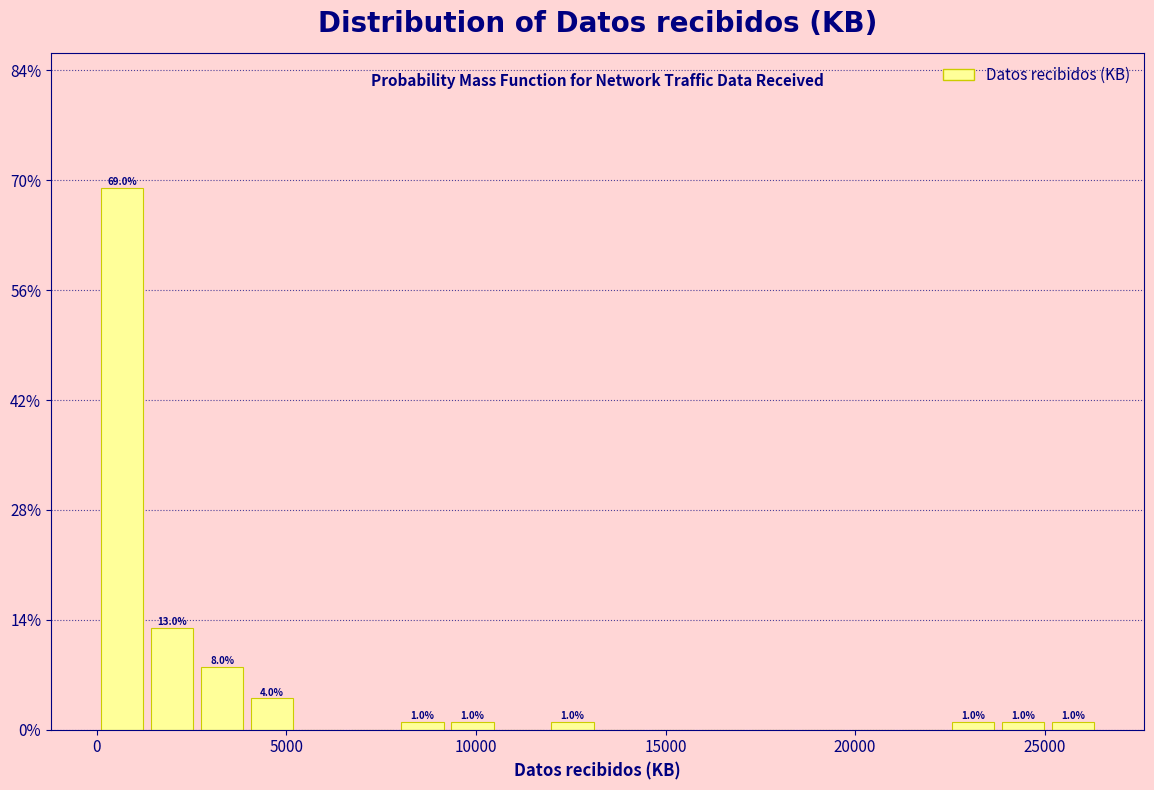

Read against the x-axis, roughly where is the centre of the tallest bar?

500